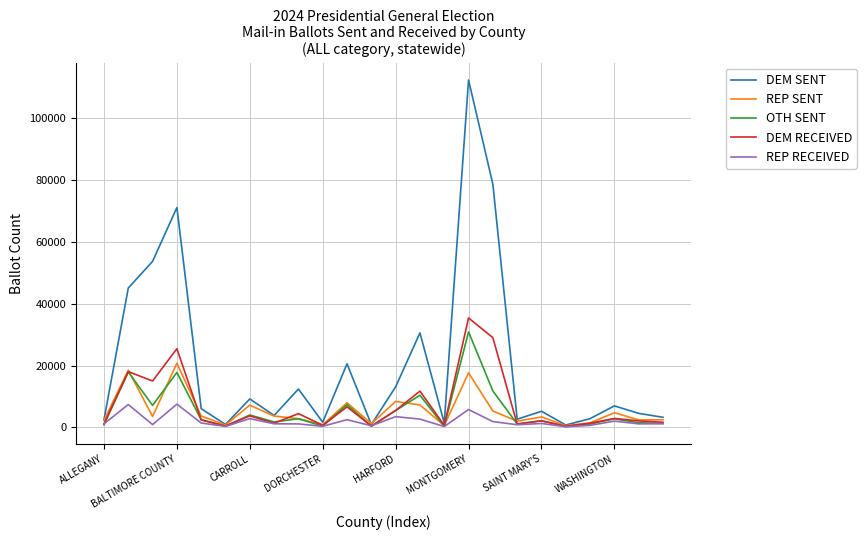

Which series has the largest total across all categories?

DEM SENT